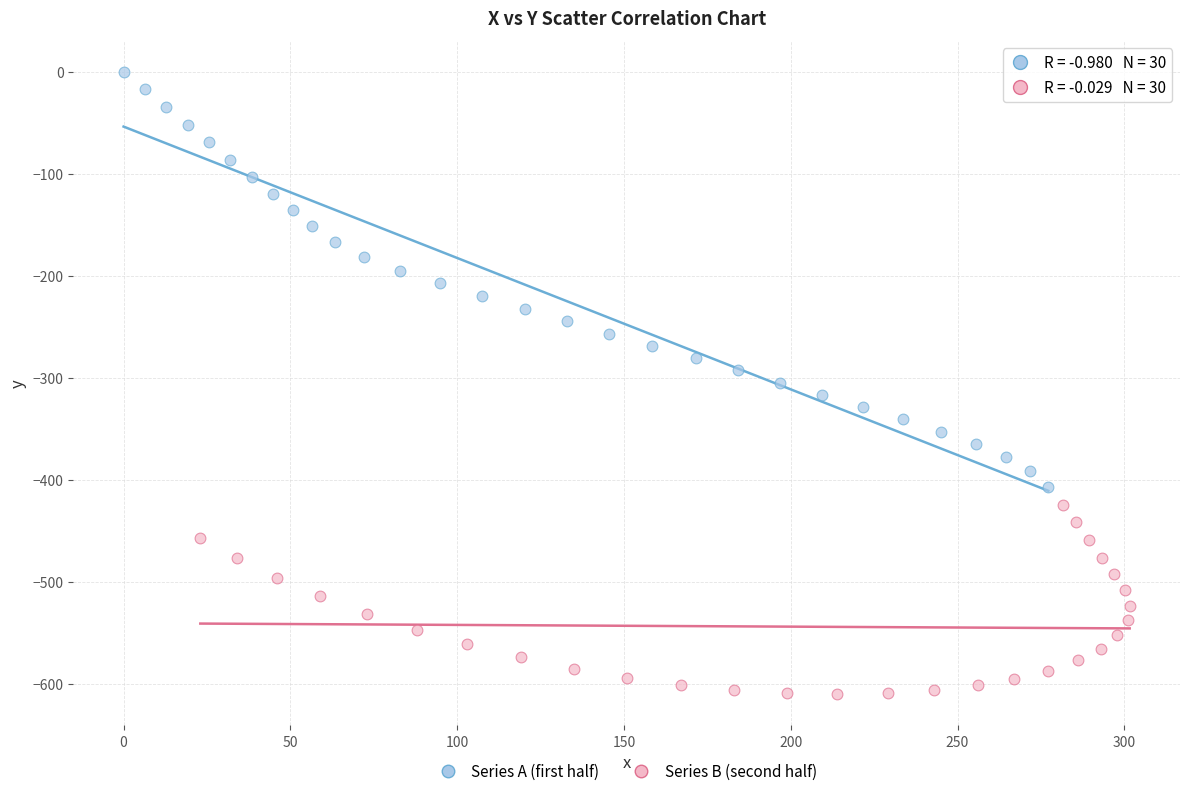

Which series has the widest spread of Y values?

Series A (first half)